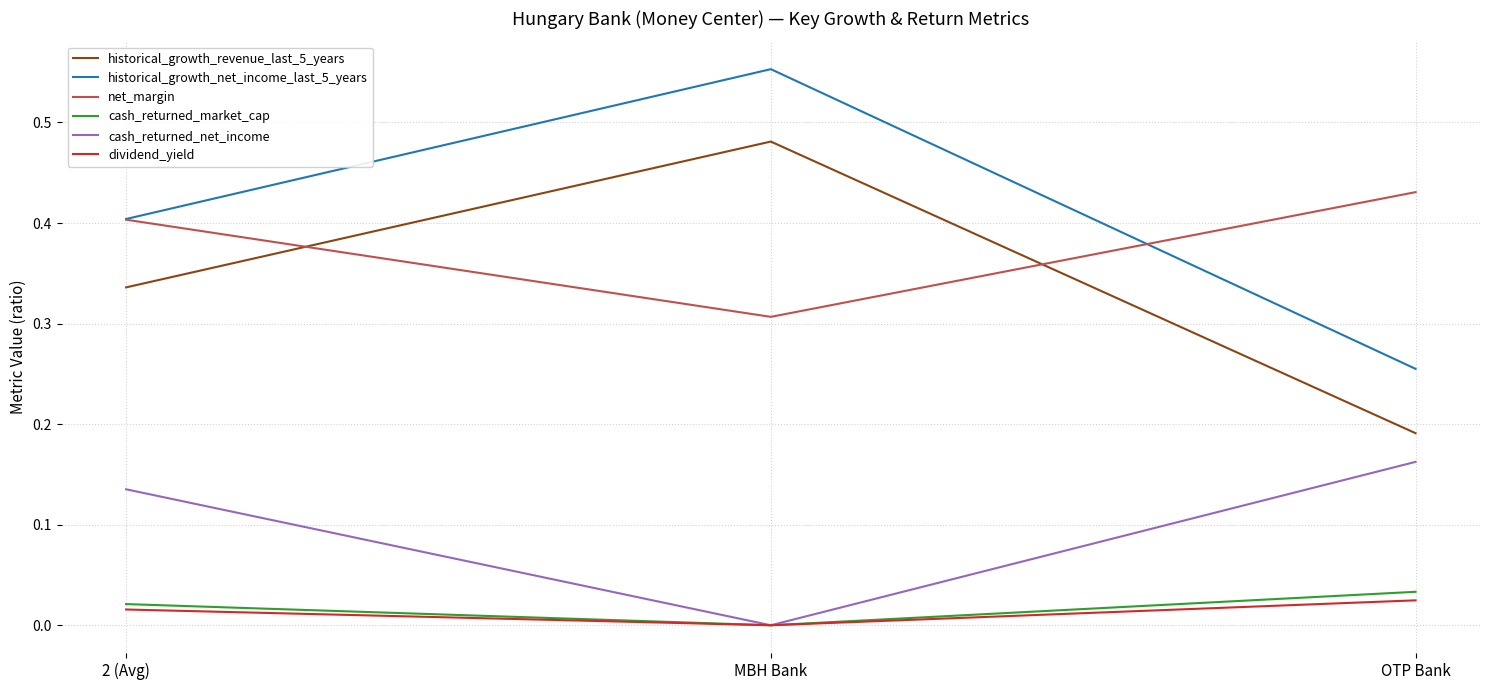

What is the total value across all series at OTP Bank?

1.1